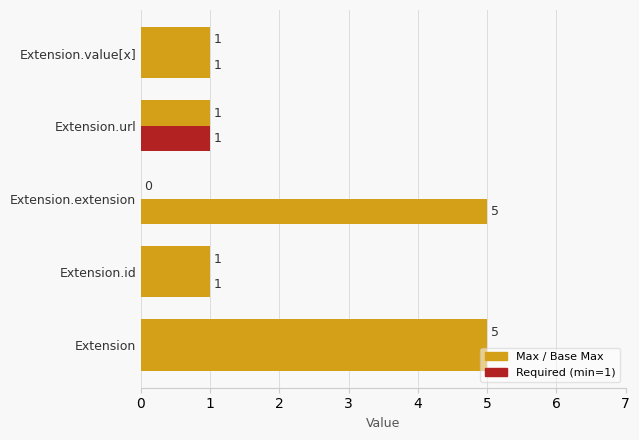

Count the number of data series in this chart.

2